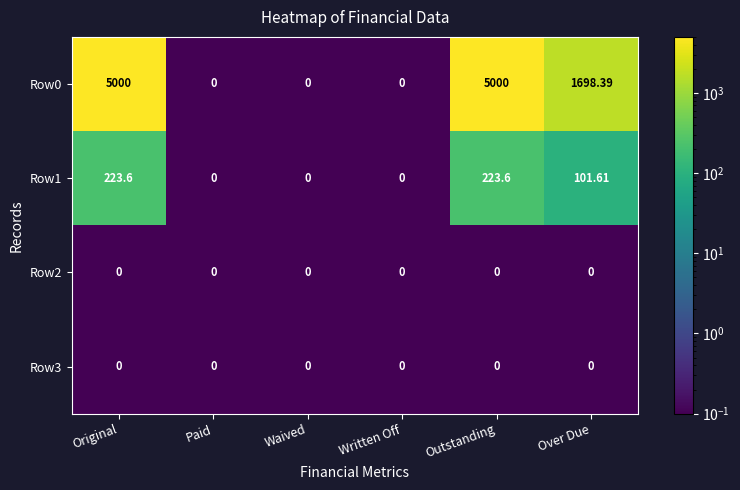

Where is Row1 nearest to the value 111?

Over Due